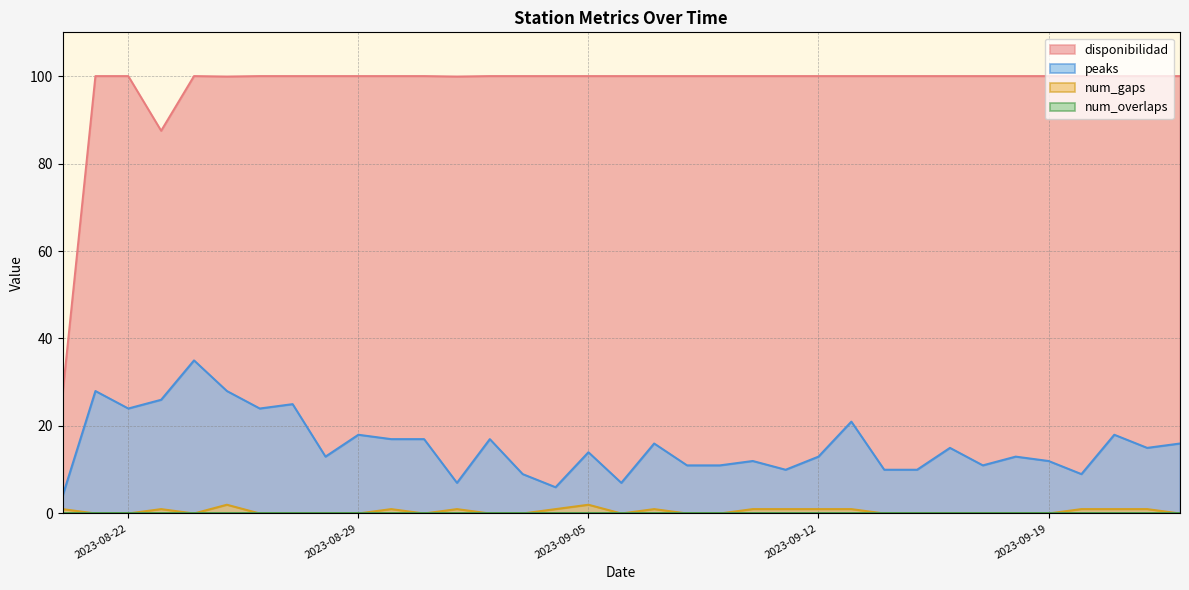

True or false: peaks and num_gaps intersect in this chart.

False